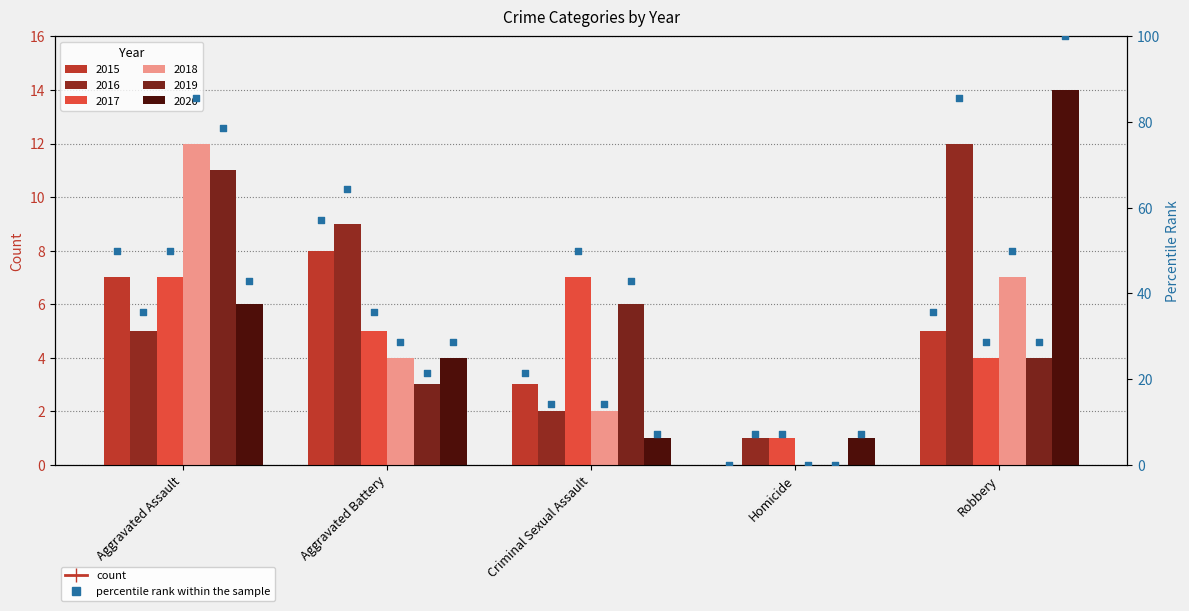

What is the total value across all series at Aggravated Battery?

33